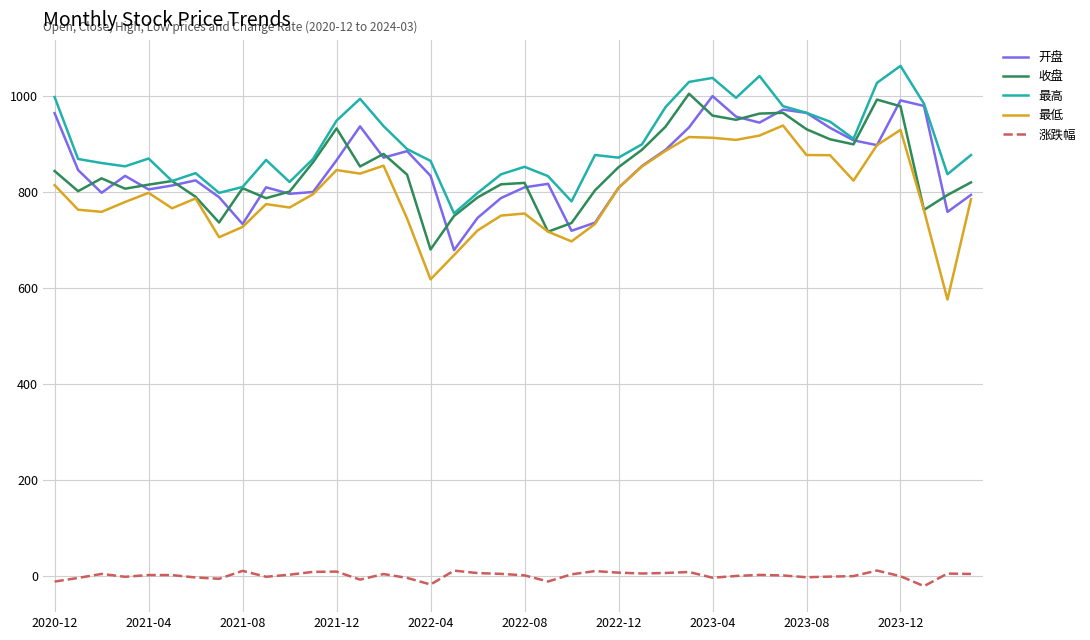

True or false: 最高 and 涨跌幅 intersect in this chart.

False